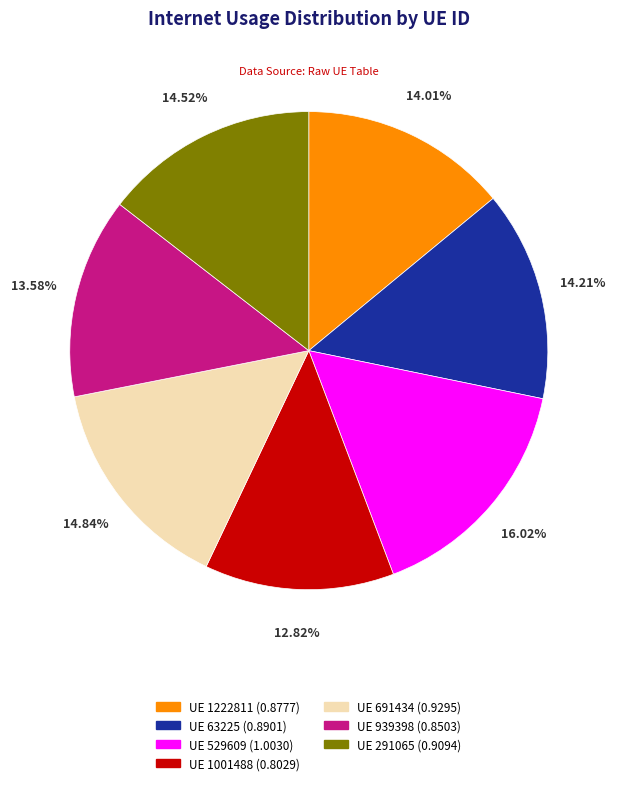

Is there a majority slice in this chart?

No